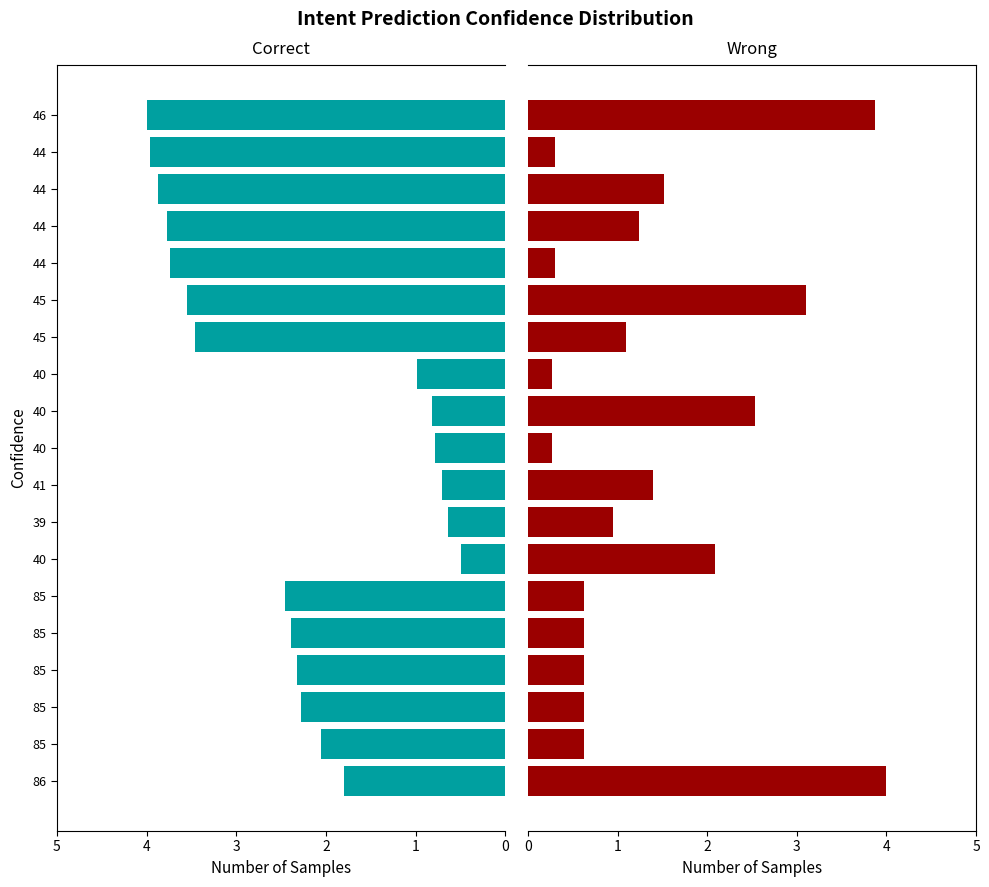

Rank the categories by Wrong value from highest to lowest.

0, 18, 13, 10, 6, 16, 8, 15, 12, 7, 1, 2, 3, 4, 5, 14, 17, 9, 11